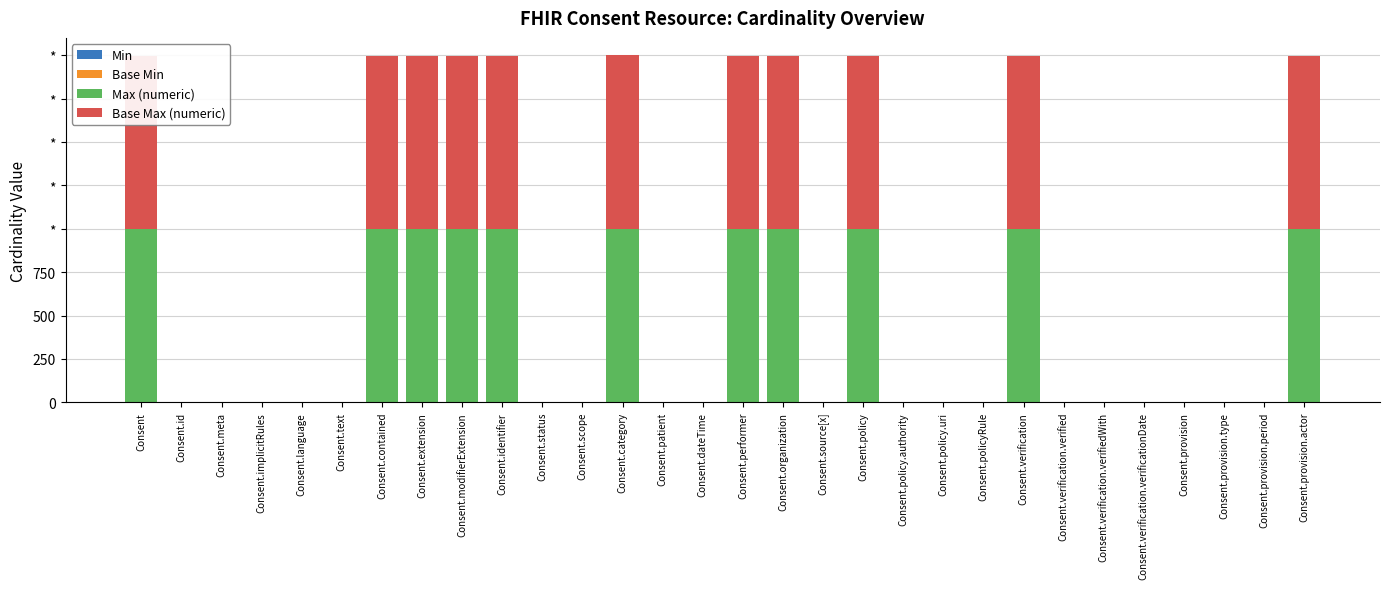

The Base Max (numeric) series shows 1 at Consent.text. True or false?

True